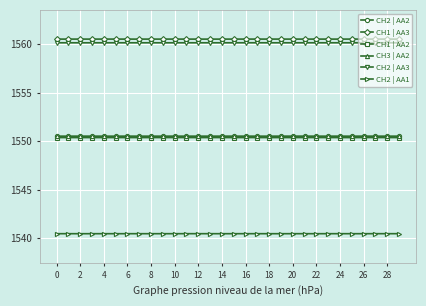

What is the value of the CH2 | AA1 point at the 15th from the left?

1540.5